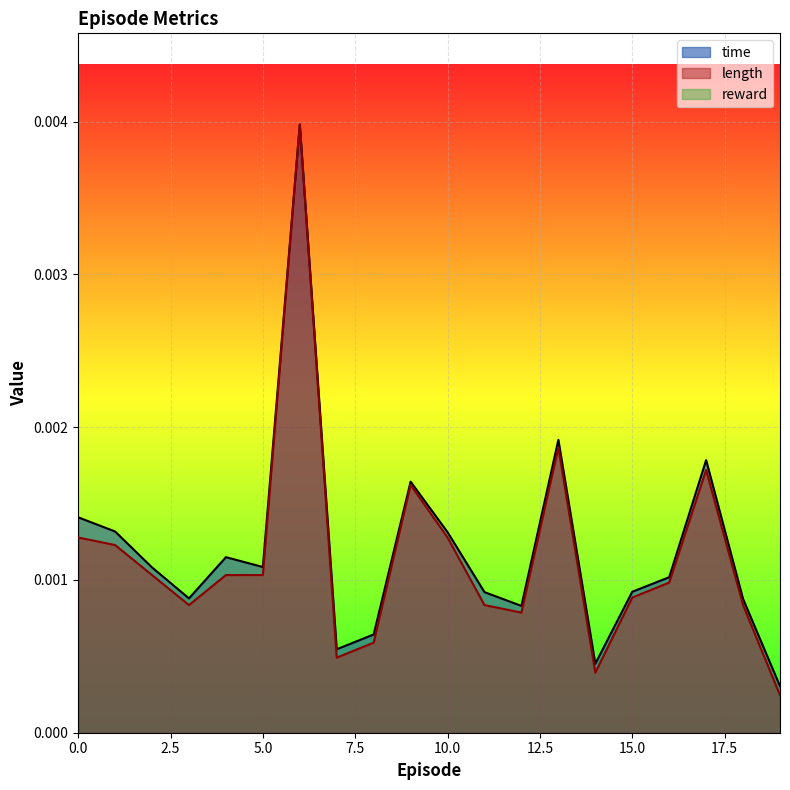

Which series has the widest spread of values?

length